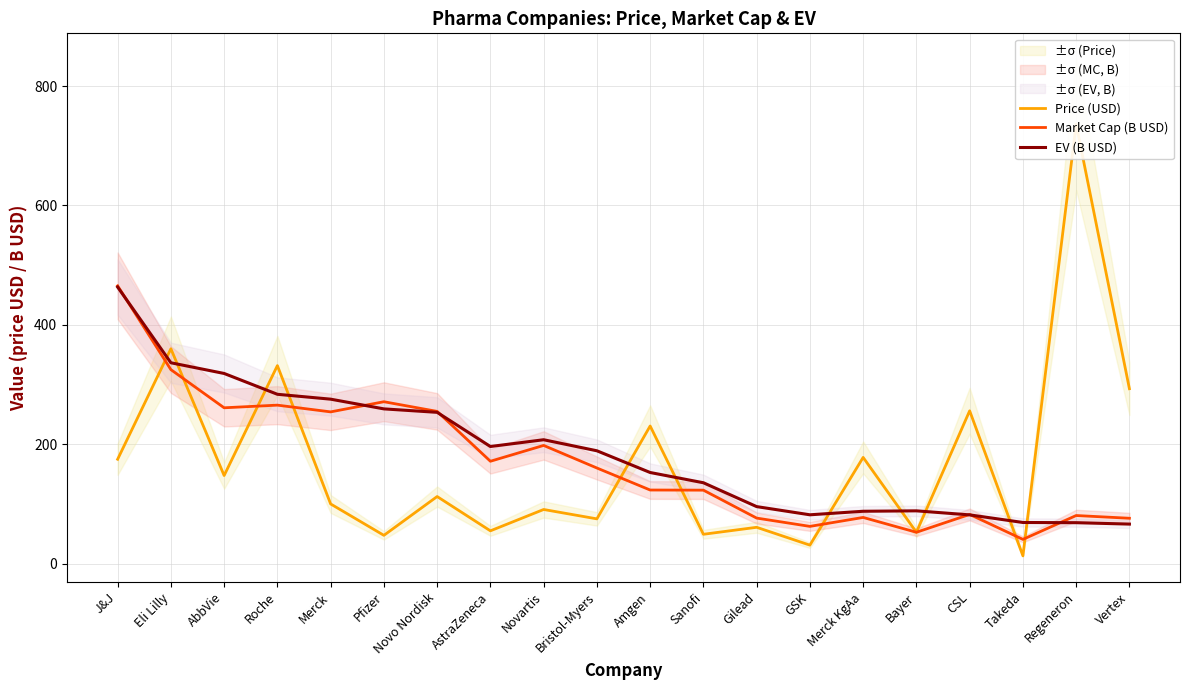

What position from the right is Amgen?

10